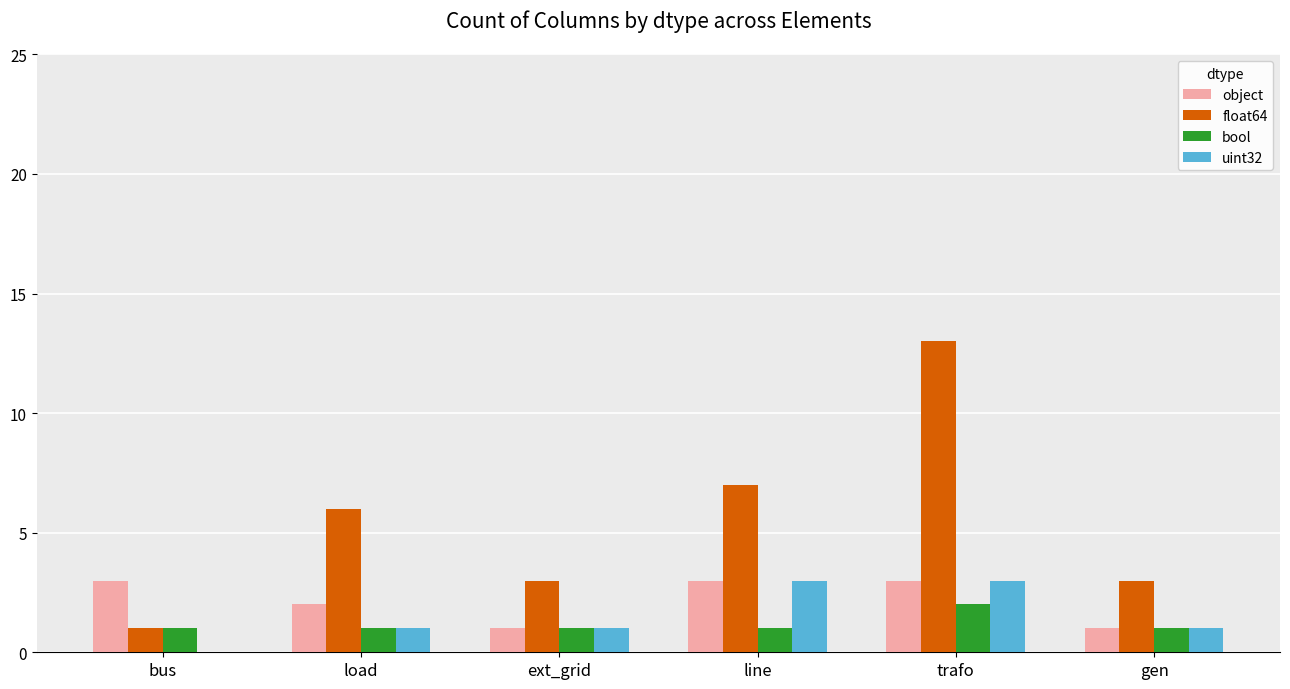

What is the approximate value of uint32 at trafo?

3